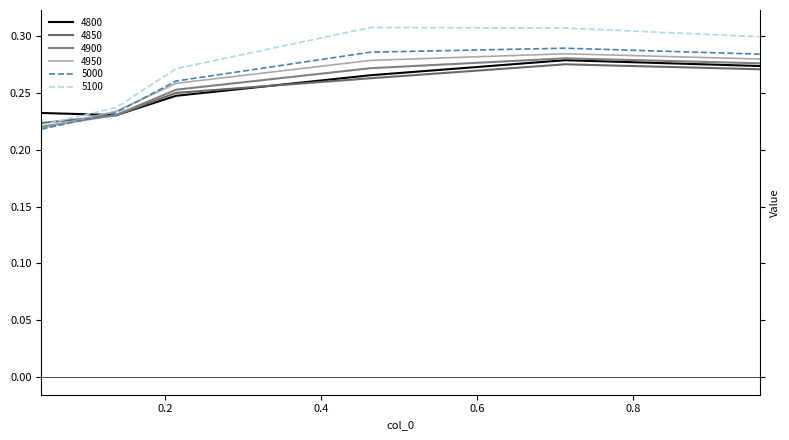

Reading left to right, list all the values displayed in this chart.

4800: 0.0410958904109589=0.2	0.136986301369863=0.2	0.2136986301369863=0.2	0.463013698630137=0.3	0.7123287671232876=0.3	0.9616438356164384=0.3
4850: 0.0410958904109589=0.2	0.136986301369863=0.2	0.2136986301369863=0.2	0.463013698630137=0.3	0.7123287671232876=0.3	0.9616438356164384=0.3
4900: 0.0410958904109589=0.2	0.136986301369863=0.2	0.2136986301369863=0.3	0.463013698630137=0.3	0.7123287671232876=0.3	0.9616438356164384=0.3
4950: 0.0410958904109589=0.2	0.136986301369863=0.2	0.2136986301369863=0.3	0.463013698630137=0.3	0.7123287671232876=0.3	0.9616438356164384=0.3
5000: 0.0410958904109589=0.2	0.136986301369863=0.2	0.2136986301369863=0.3	0.463013698630137=0.3	0.7123287671232876=0.3	0.9616438356164384=0.3
5100: 0.0410958904109589=0.2	0.136986301369863=0.2	0.2136986301369863=0.3	0.463013698630137=0.3	0.7123287671232876=0.3	0.9616438356164384=0.3